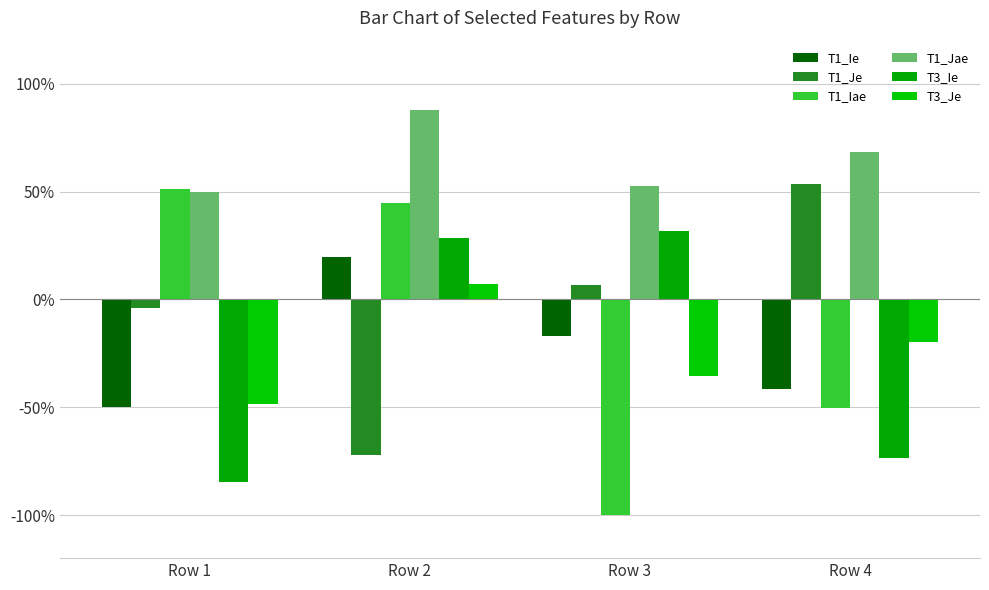

Rank the categories by T1_Jae value from highest to lowest.

Row 2, Row 4, Row 3, Row 1